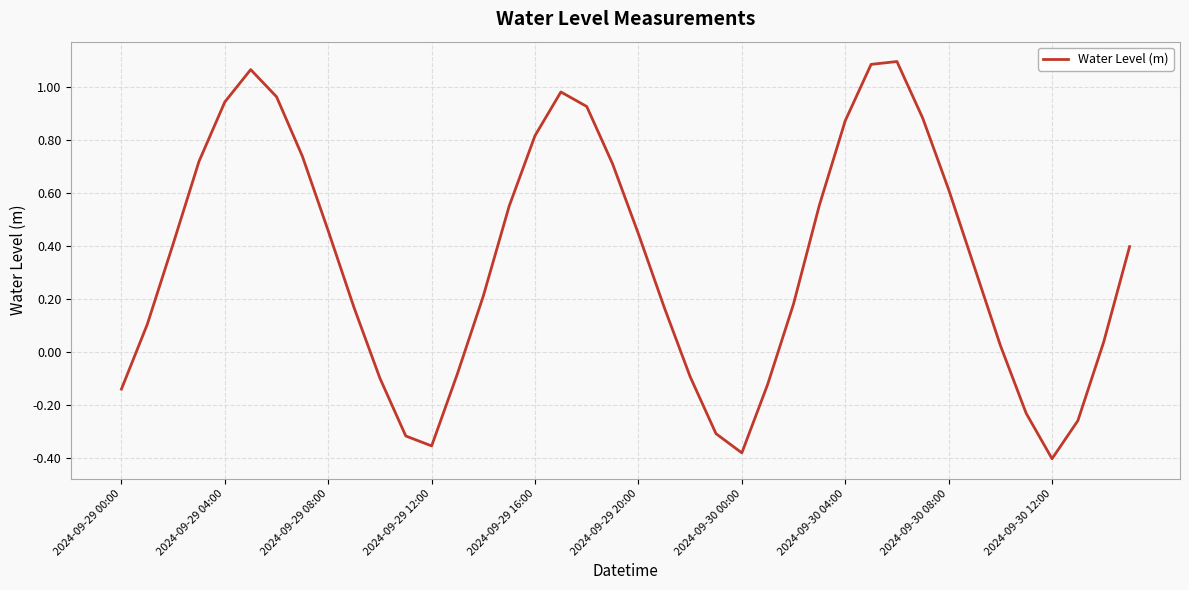

What is the difference between the maximum and minimum values?

1.5